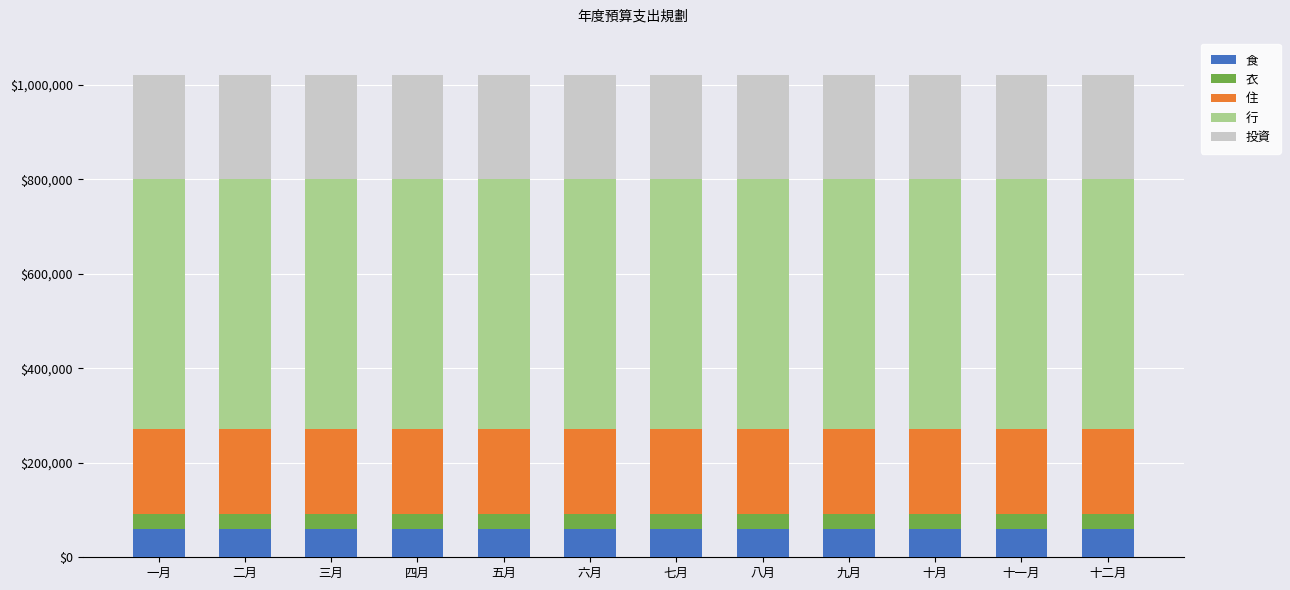

The value of 食 at 三月 is 60000. True or false?

True